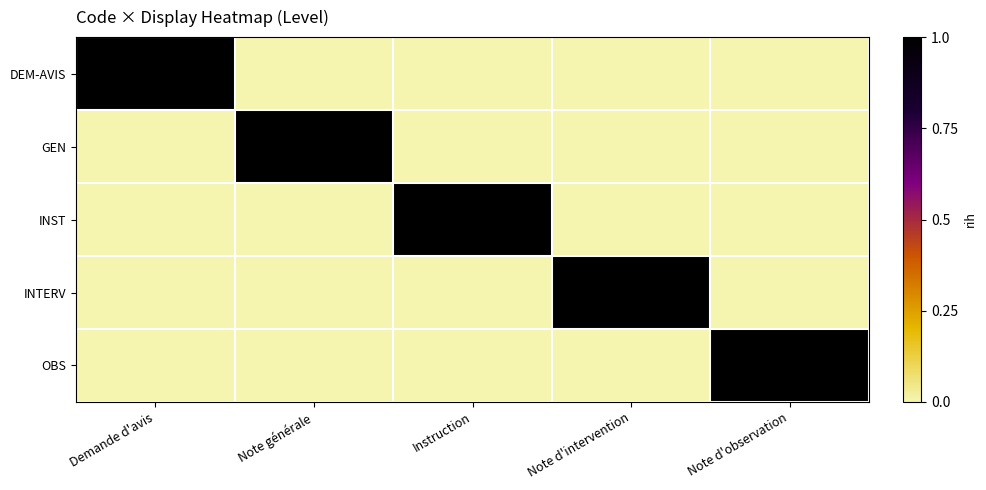

Count the number of categories in the chart.

5